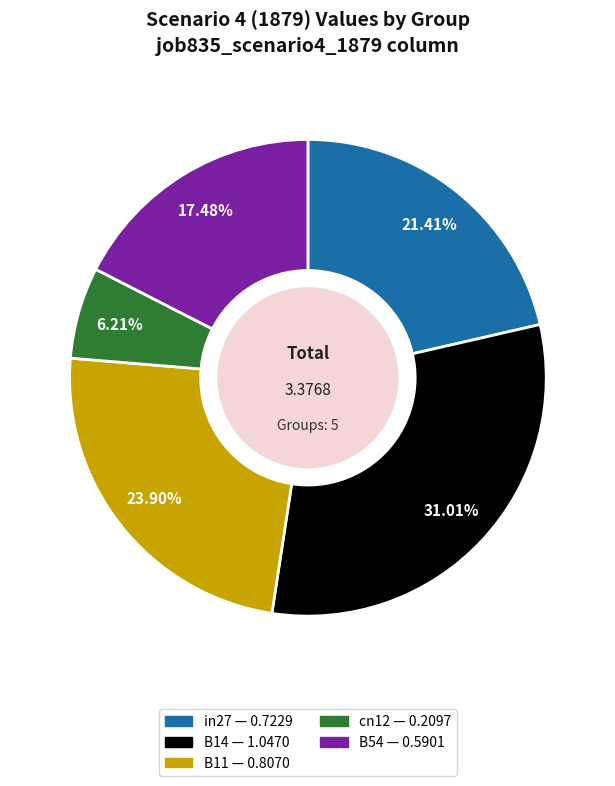

To the nearest percent, what is the difference between the largest and smallest slice percentages?

25%